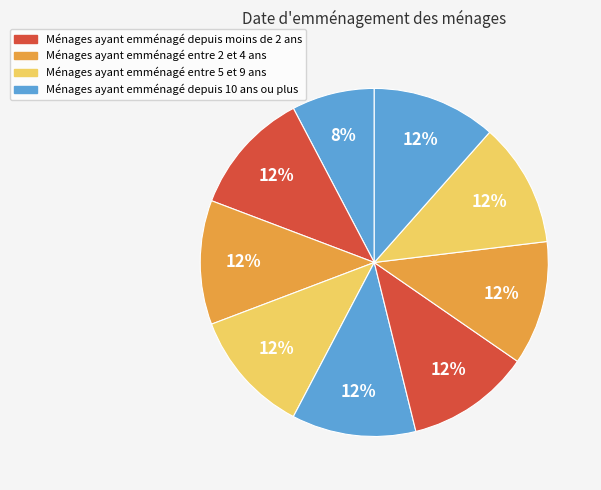

Count the number of slices in the pie.

9